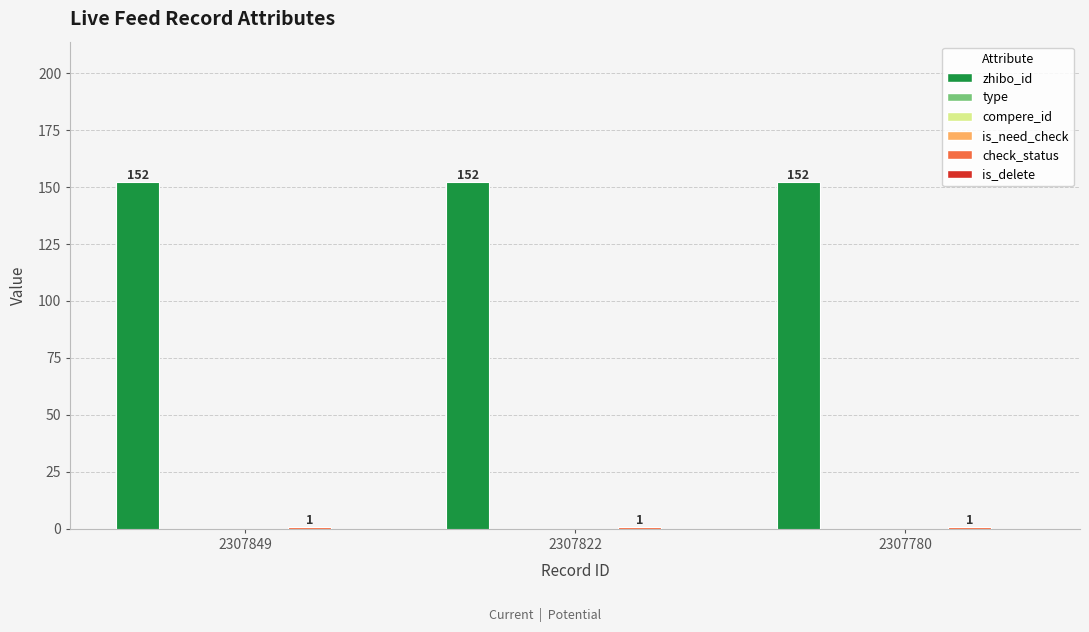

At how many categories does at least one series exceed 108?

3